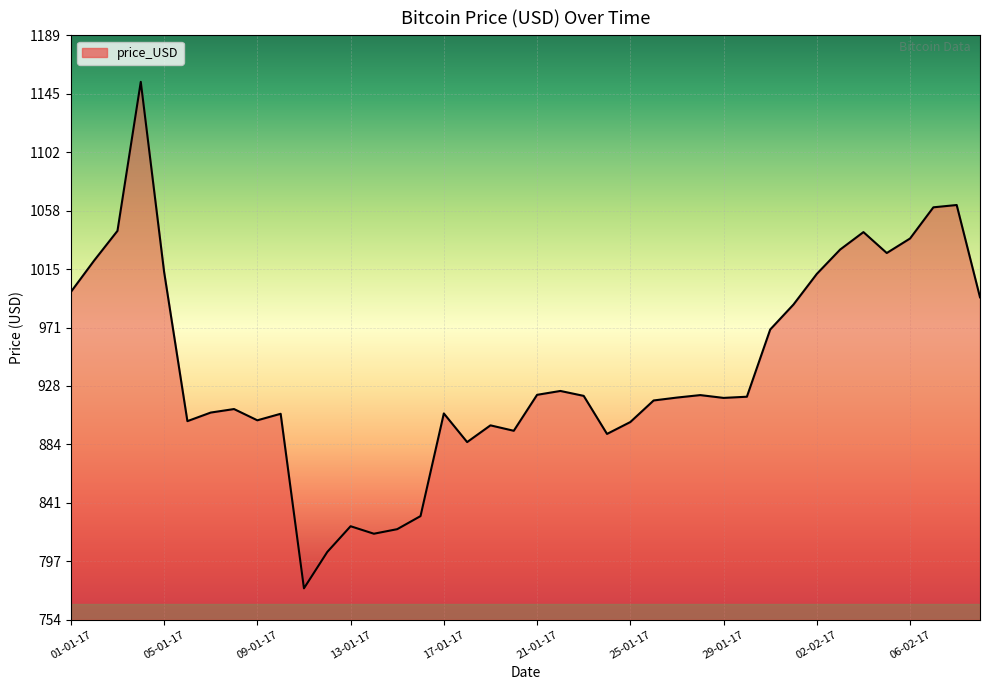

What is the difference between the maximum and minimum values?

377.0